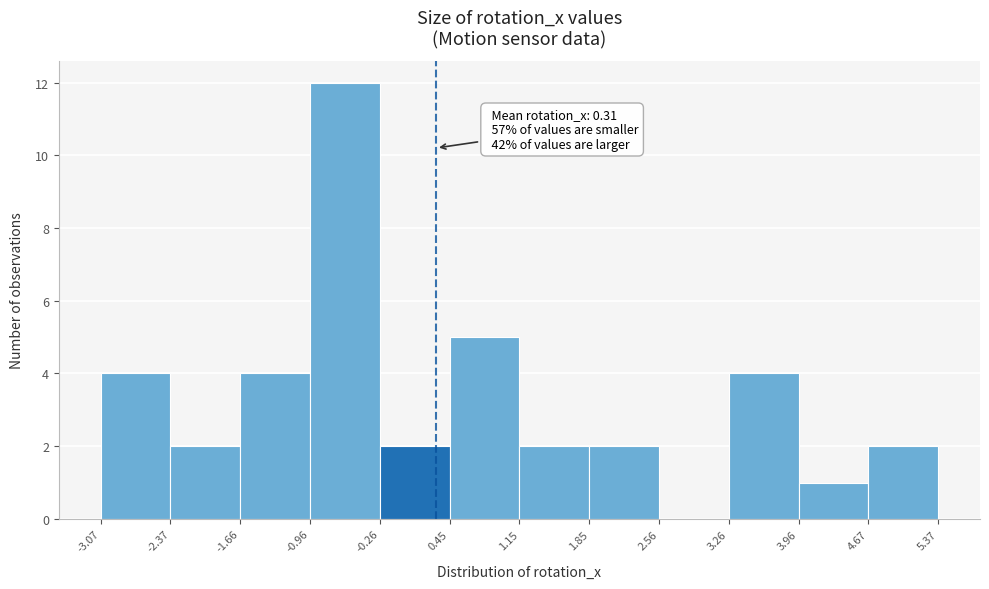

Over which range of the x-axis is the bar tallest?

-0.96 to -0.26